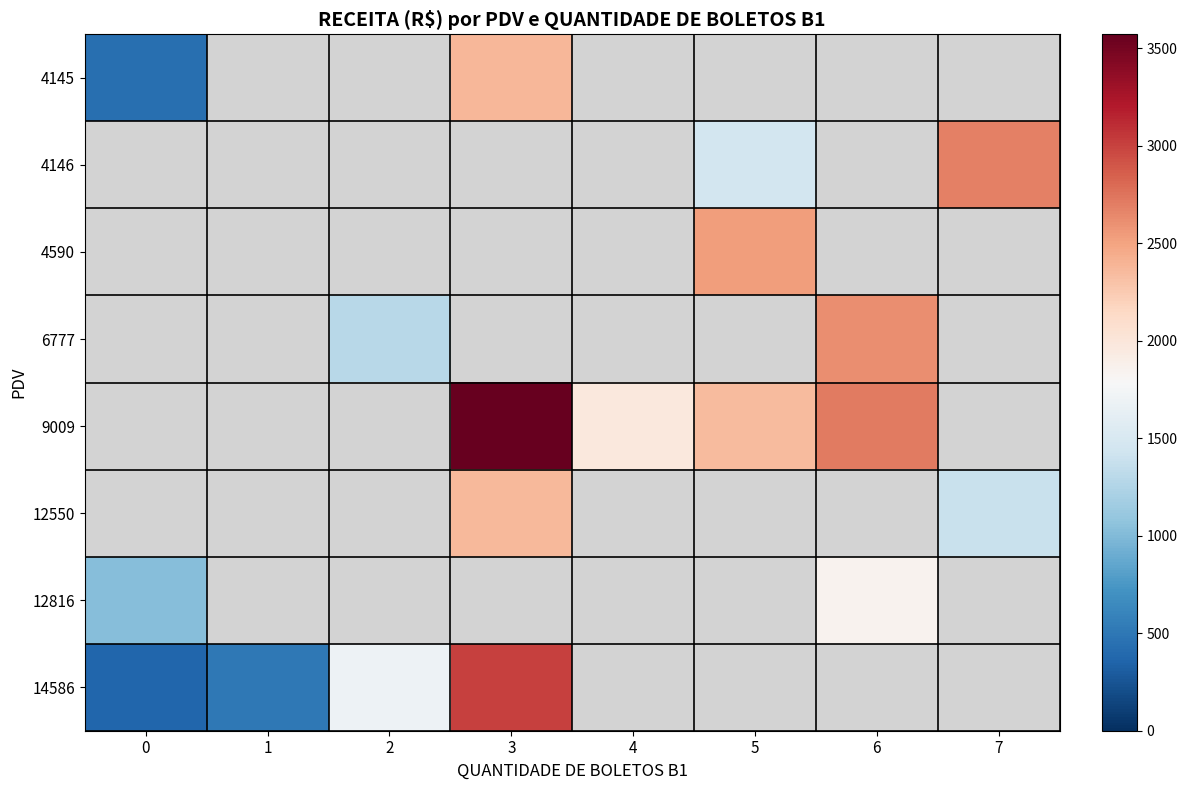

Which series has the widest spread of values?

14586